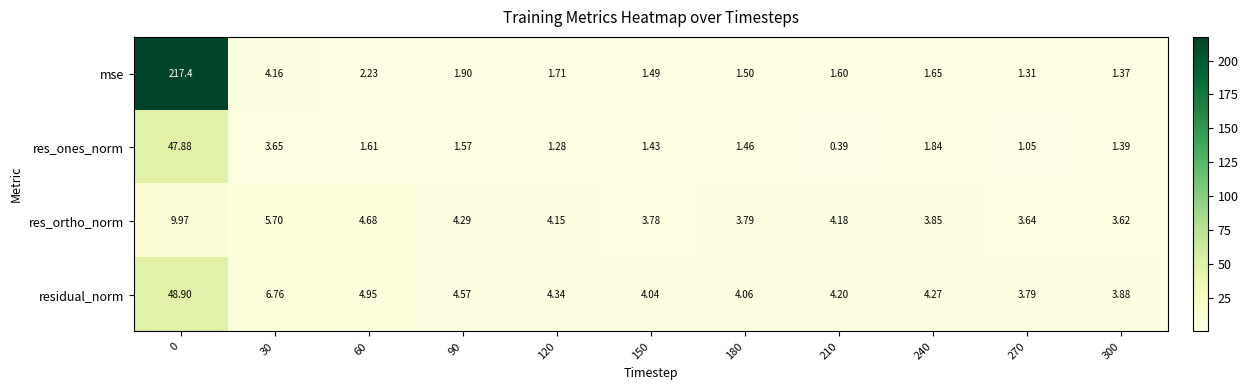

List the series in order of their peak value, lowest first.

res_ortho_norm, res_ones_norm, residual_norm, mse